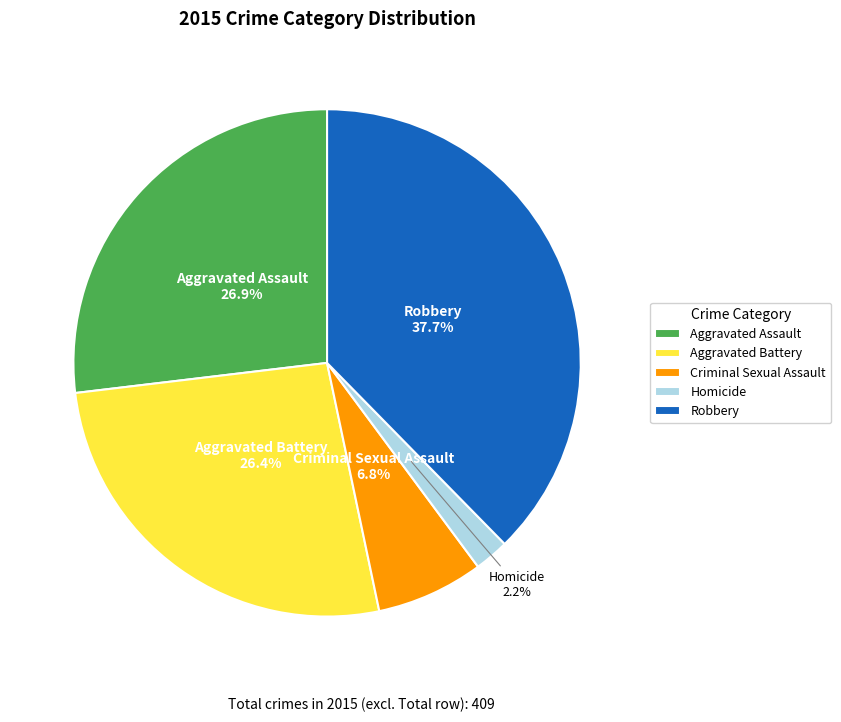

How many segments does this pie chart have?

5